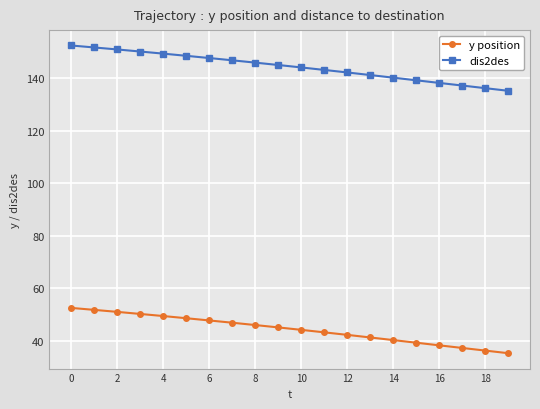

At how many categories does at least one series exceed 105?

20